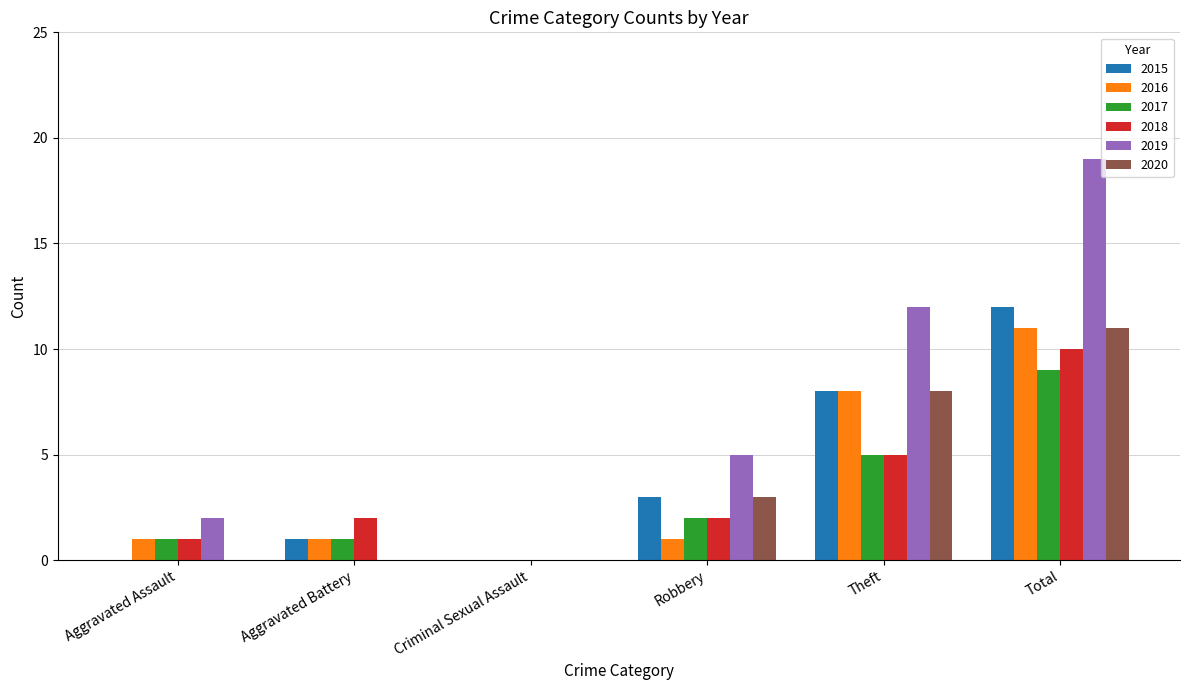

What is the sum of all 2020 values?

22